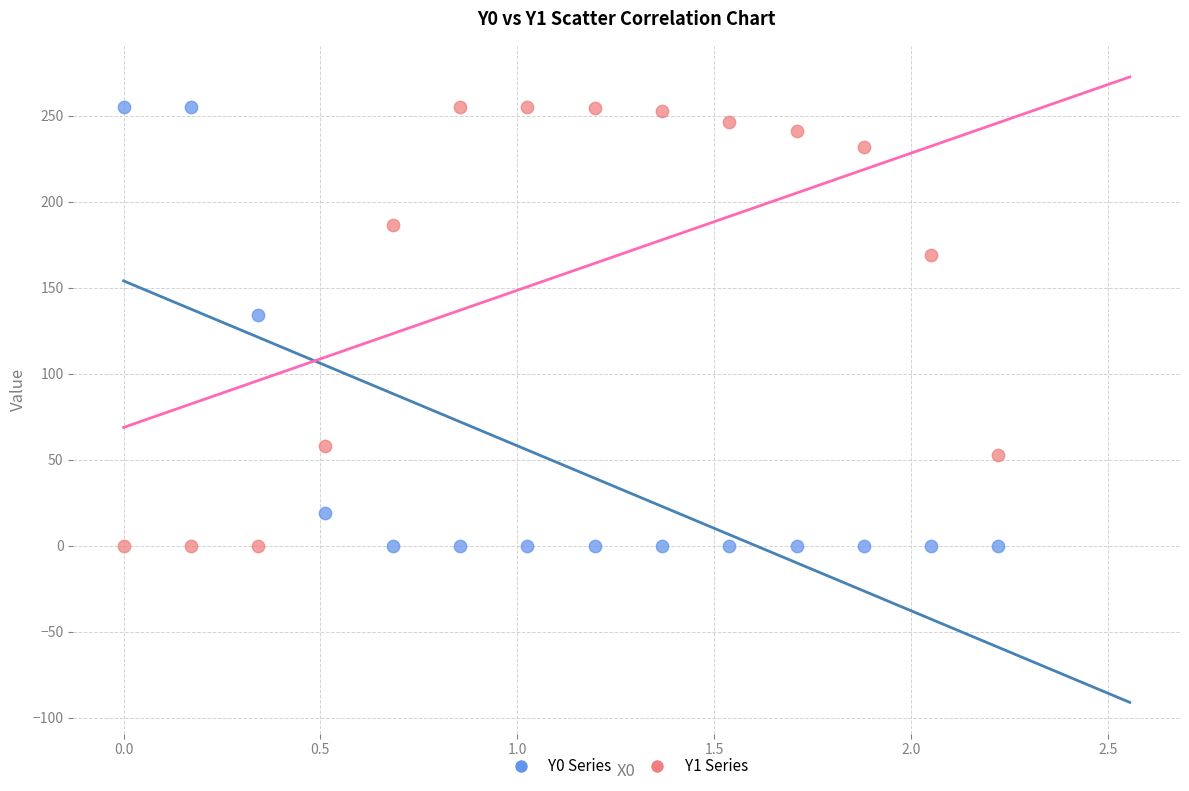

Across all series, what Y value is closest to 127?

134.3